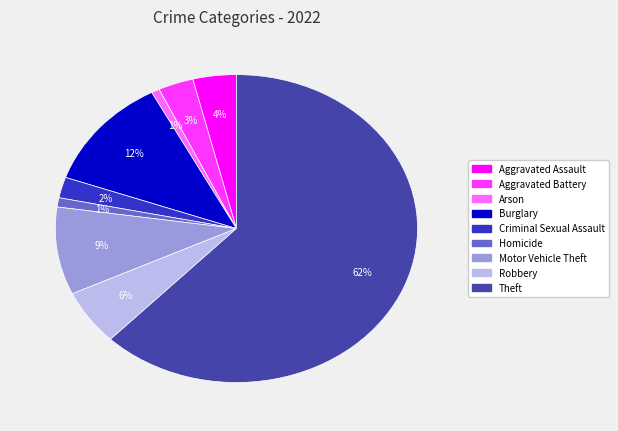

True or false: Motor Vehicle Theft accounts for 1% of the total.

False